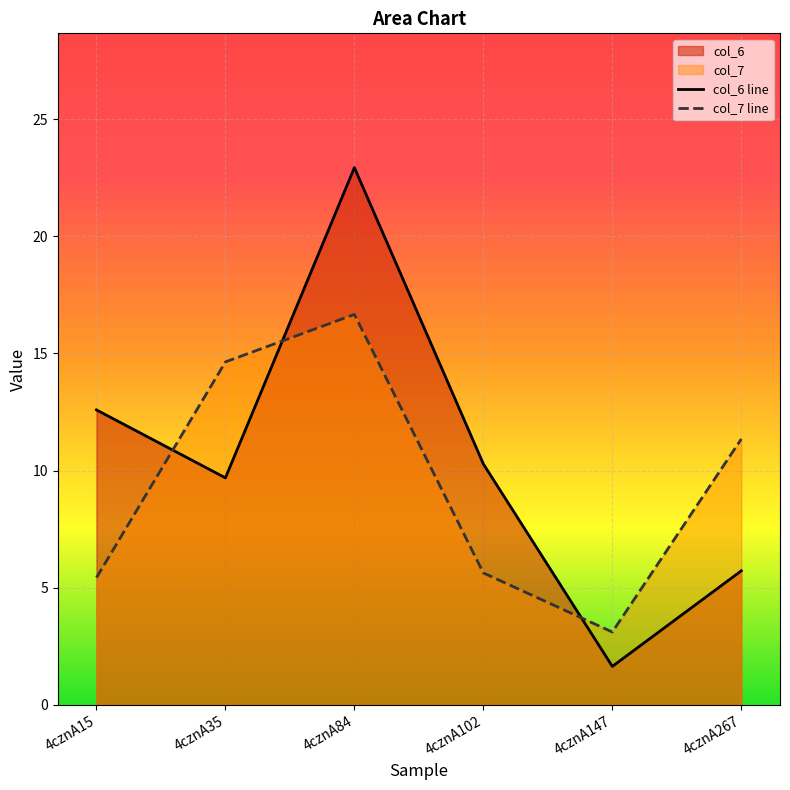

What is the difference between the col_7 line values at 4cznA15 and 4cznA147?

2.3